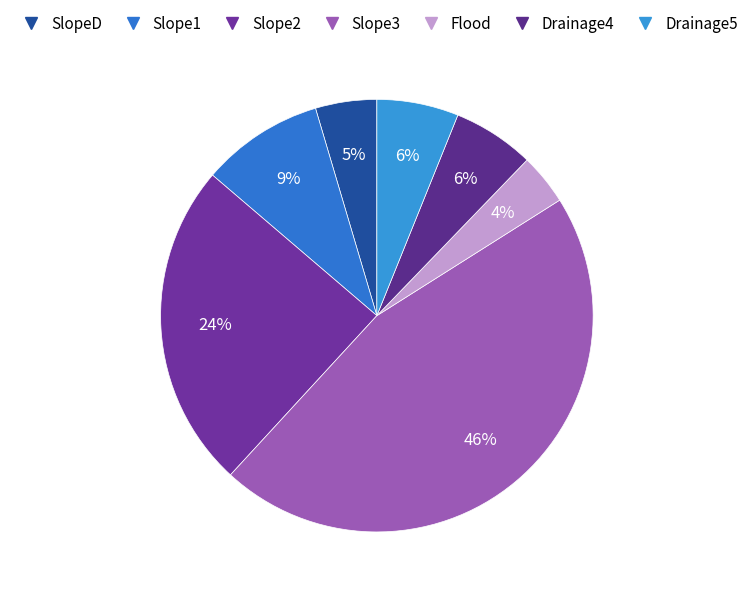

What percentage is the Drainage4 slice, to the nearest percent?

6%